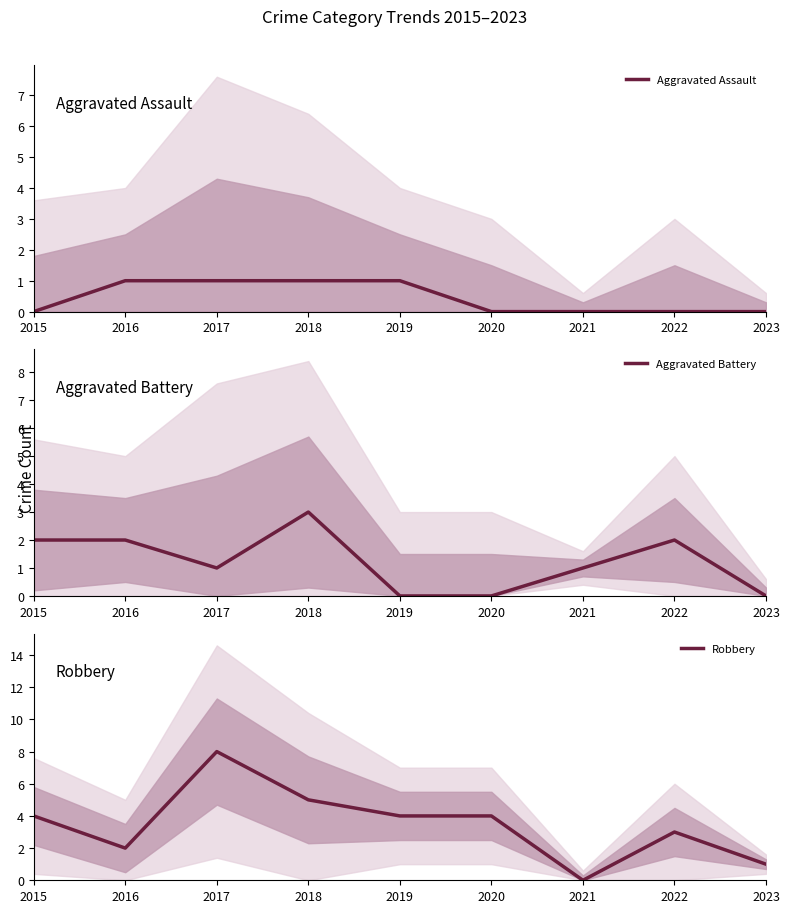

At which category does the chart reach its minimum across all series?

2015